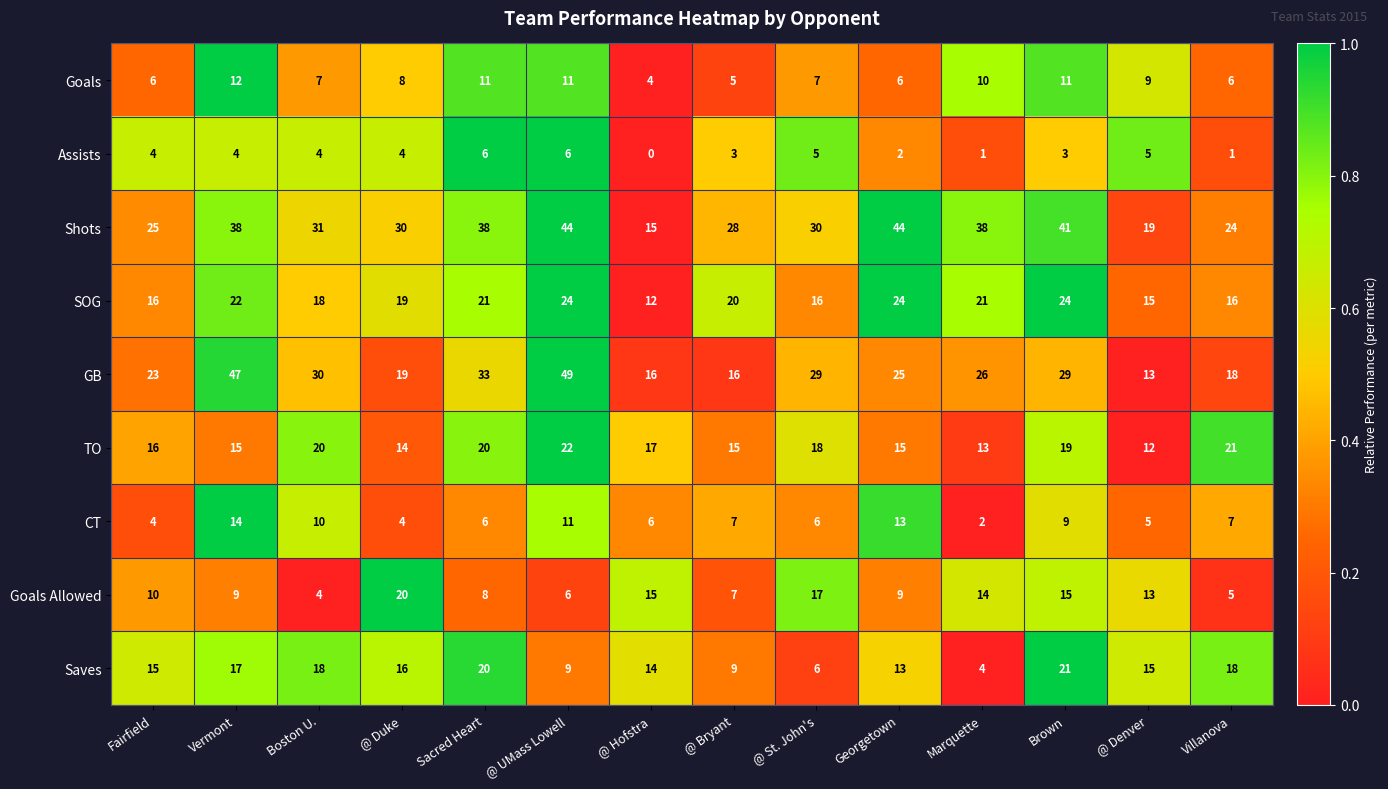

What is the difference between the maximum and minimum values in the Goals Allowed series?

16